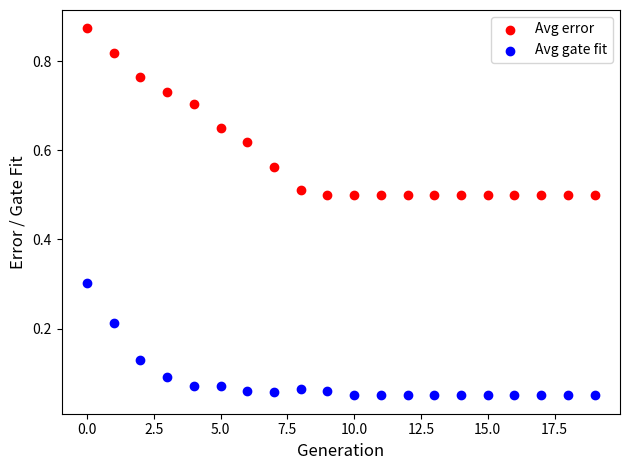

Which series reaches the maximum Y coordinate?

Avg error